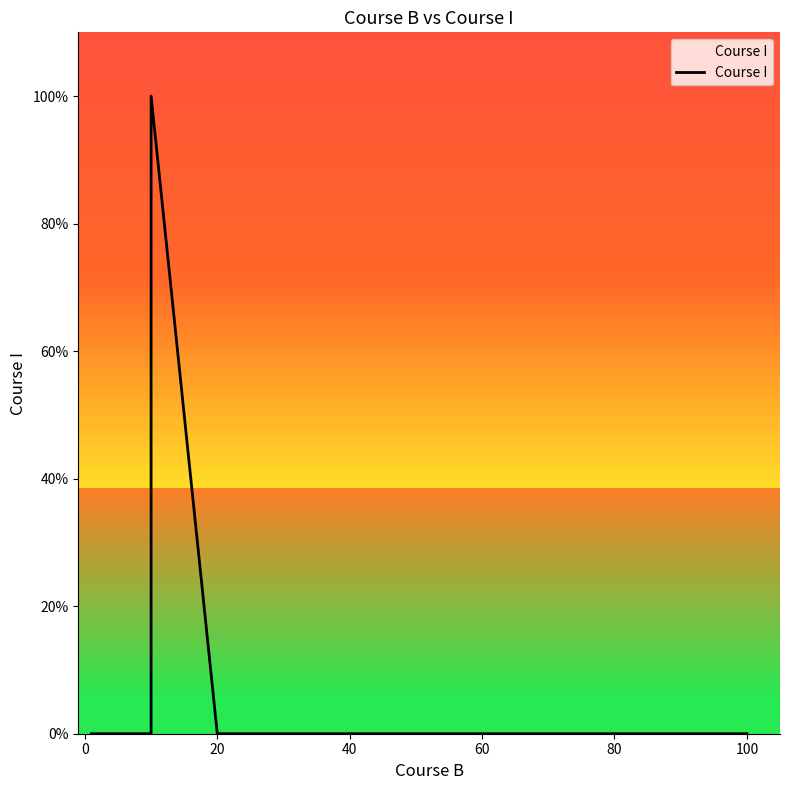

How many values exceed 0?

1